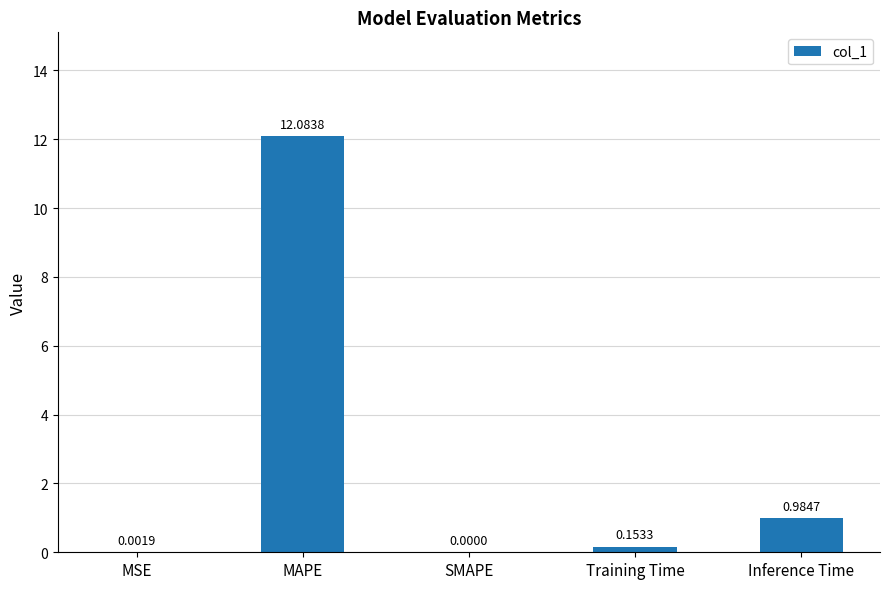

What is the sum of the values at Inference Time and MAPE?

13.1